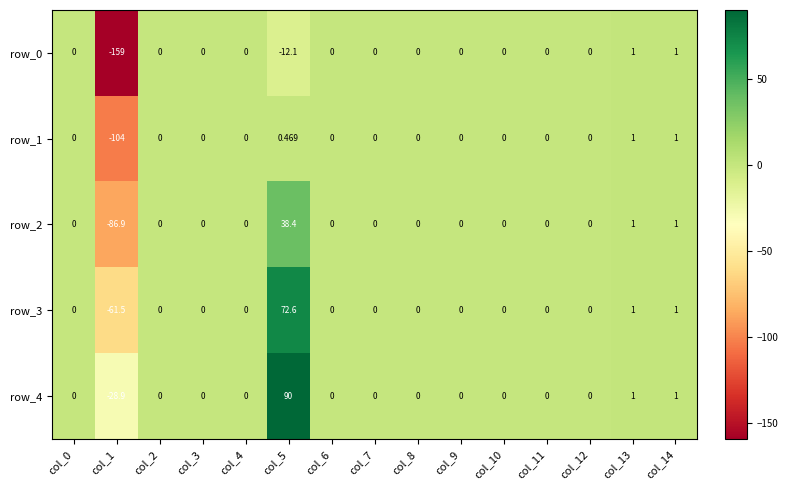

Is the value of row_3 at col_1 greater than the value of row_0 at col_14?

No